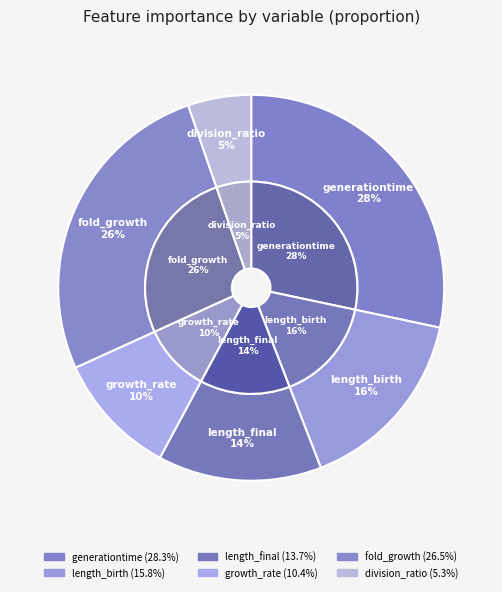

To the nearest percent, what portion does length_final represent?

14%